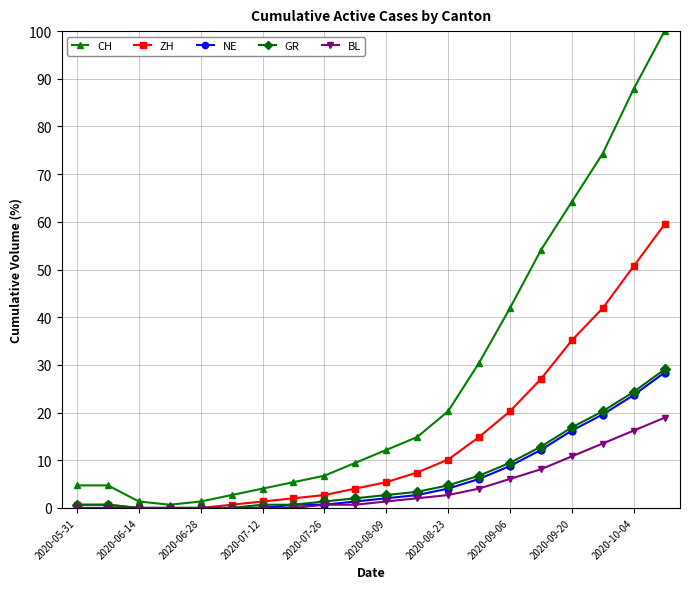

What is the value of the ZH point at the 9th from the left?

2.7